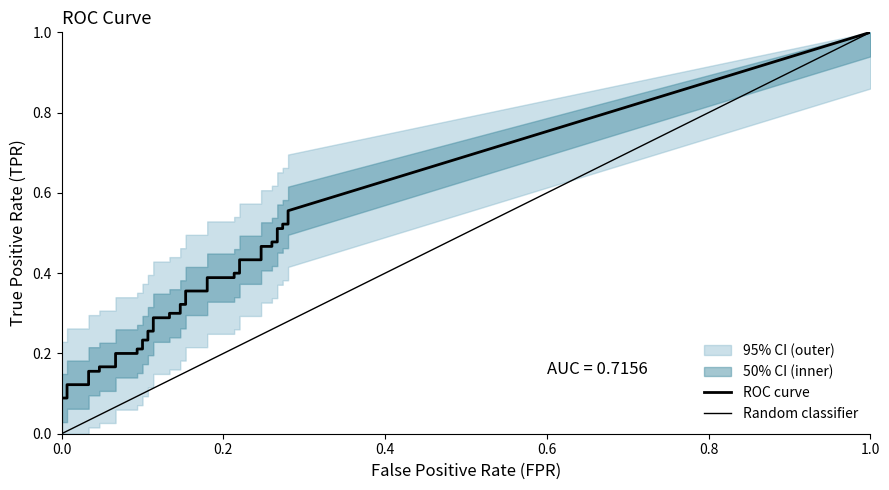

What is the spread (max minus min) of values at 7?

0.1